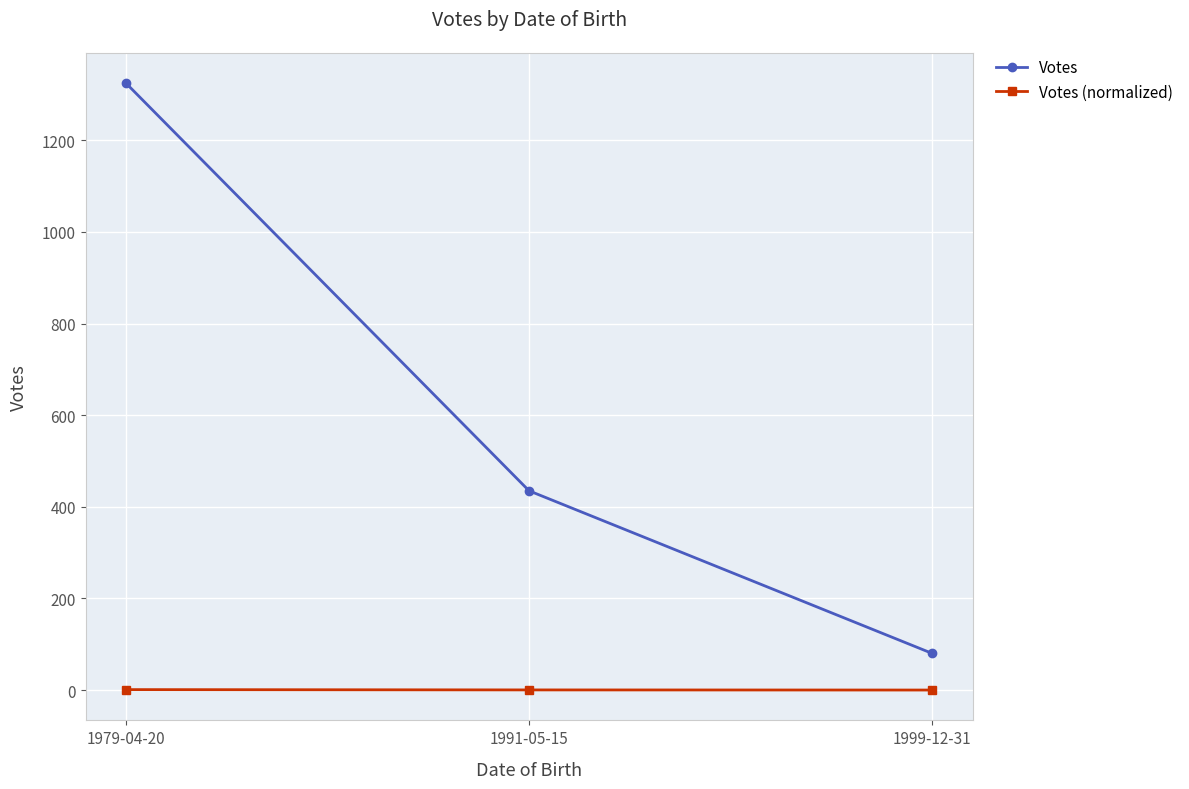

What is the total value across all series at 1991-05-15?

435.3